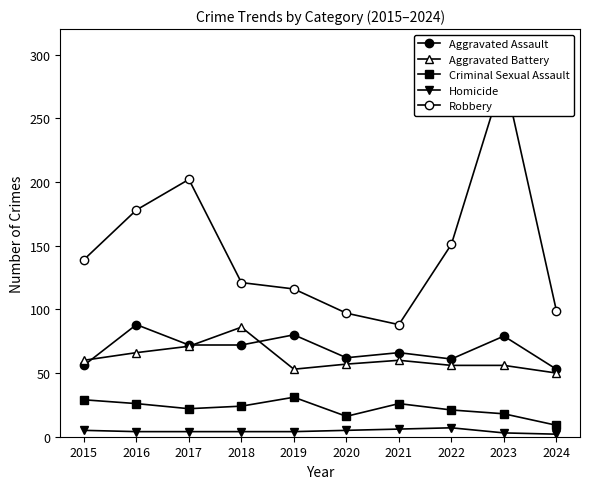

At which category does Aggravated Battery reach its first local peak?

2018